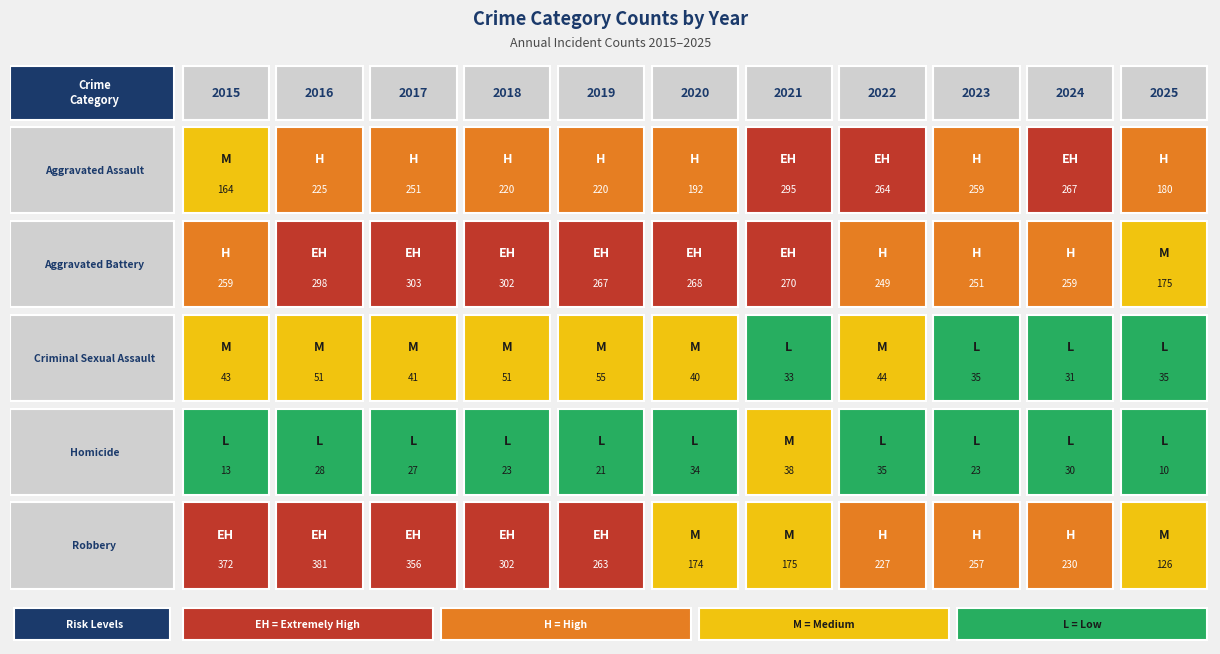

Which has a higher value, 2024 or 2017?

2024